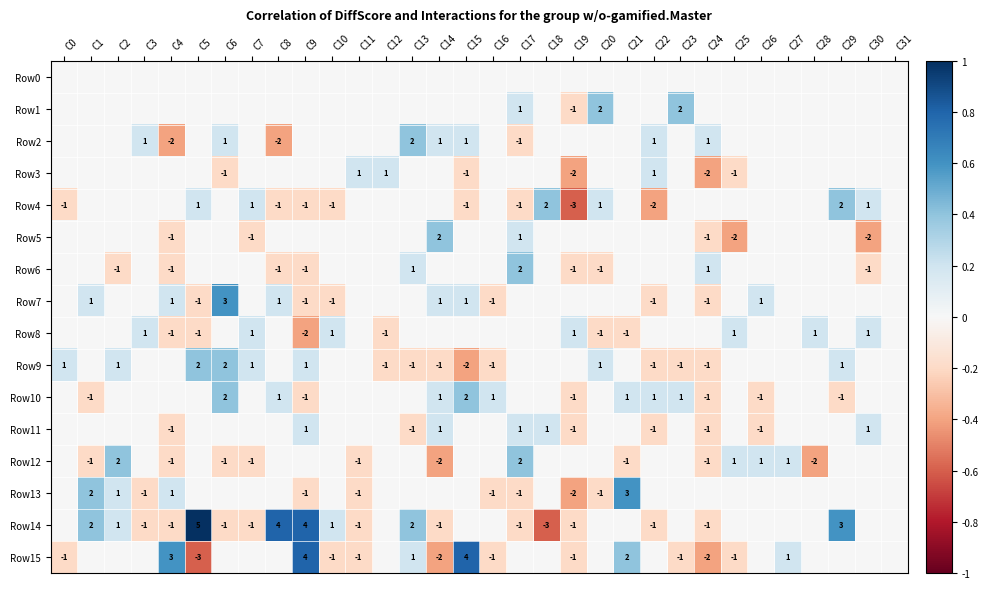

True or false: Row3 has a value of -2 at C19.

True